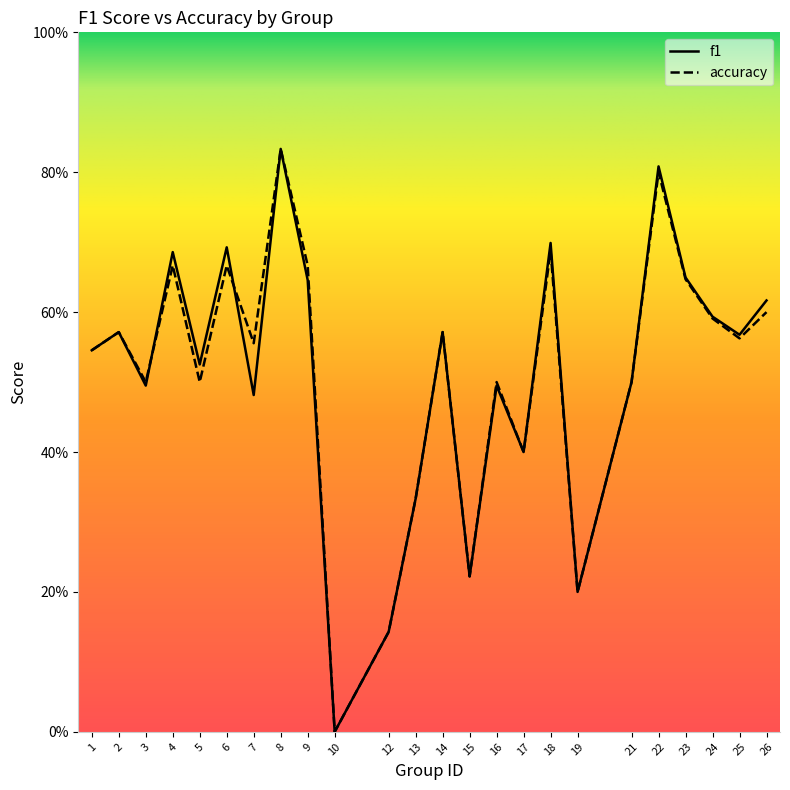

Reading left to right, list all the values displayed in this chart.

f1: 1=0.5	2=0.6	3=0.5	4=0.7	5=0.5	6=0.7	7=0.5	8=0.8	9=0.6	10=0.0	12=0.1	13=0.3	14=0.6	15=0.2	16=0.5	17=0.4	18=0.7	19=0.2	21=0.5	22=0.8	23=0.6	24=0.6	25=0.6	26=0.6
accuracy: 1=0.5	2=0.6	3=0.5	4=0.7	5=0.5	6=0.7	7=0.6	8=0.8	9=0.7	10=0.0	12=0.1	13=0.3	14=0.6	15=0.2	16=0.5	17=0.4	18=0.7	19=0.2	21=0.5	22=0.8	23=0.6	24=0.6	25=0.6	26=0.6